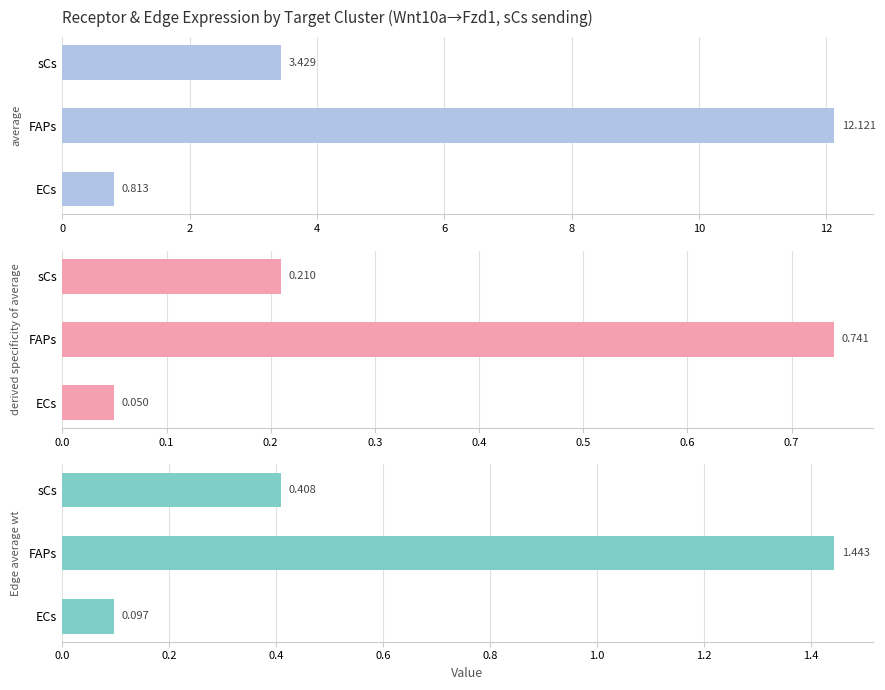

What is the highest value of the Edge average expression weight series?

1.4